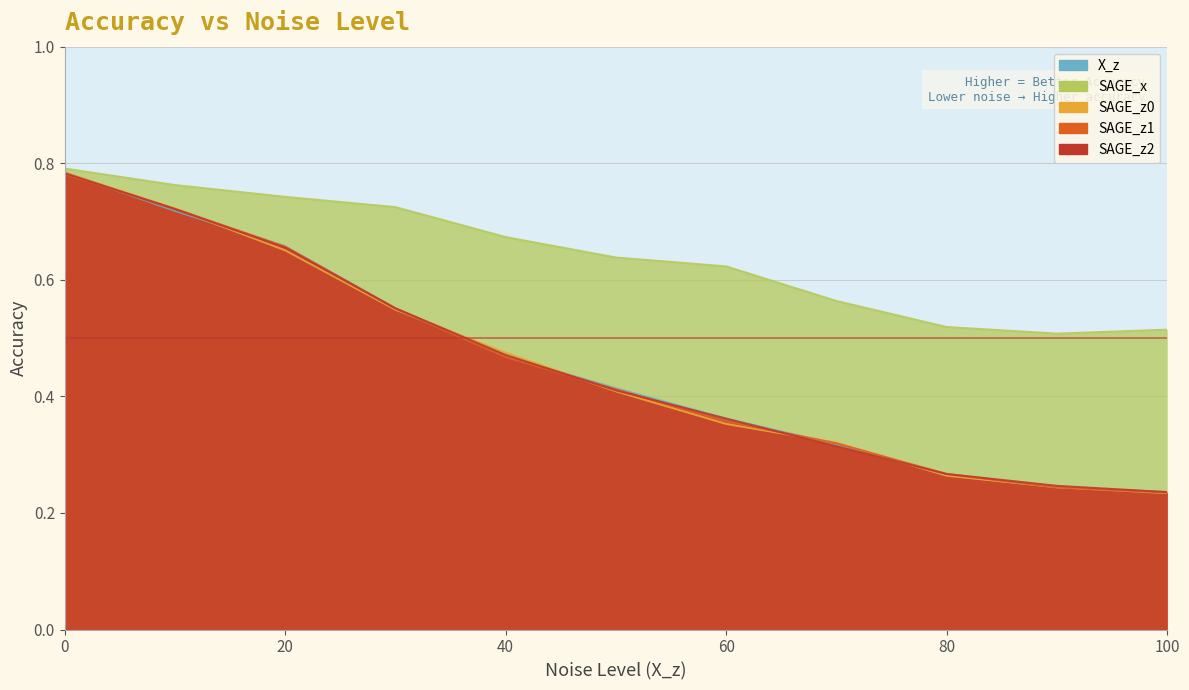

True or false: SAGE_z0 has more than 0 points higher than both neighbors.

False